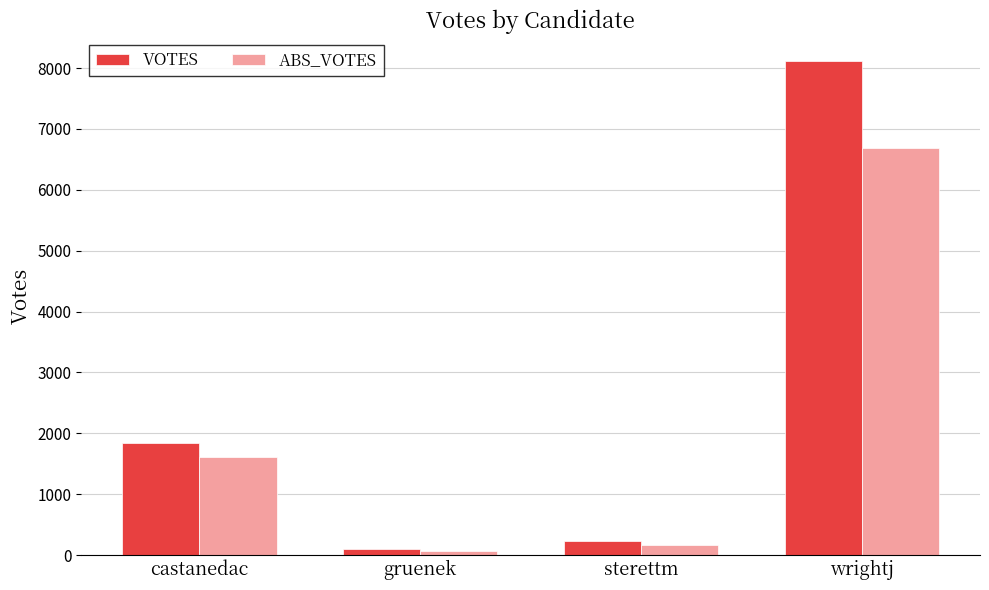

What is the greatest value displayed?

8110